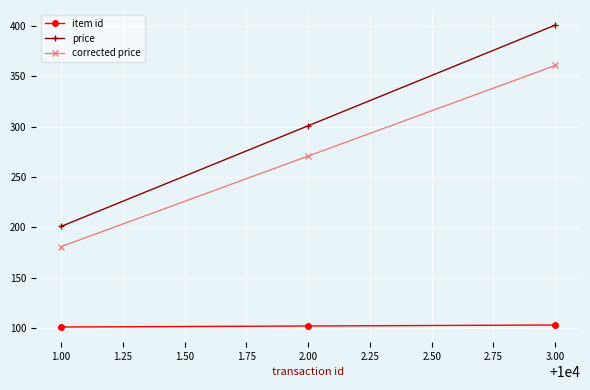

What are all the series names shown in the legend?

item id, price, corrected price